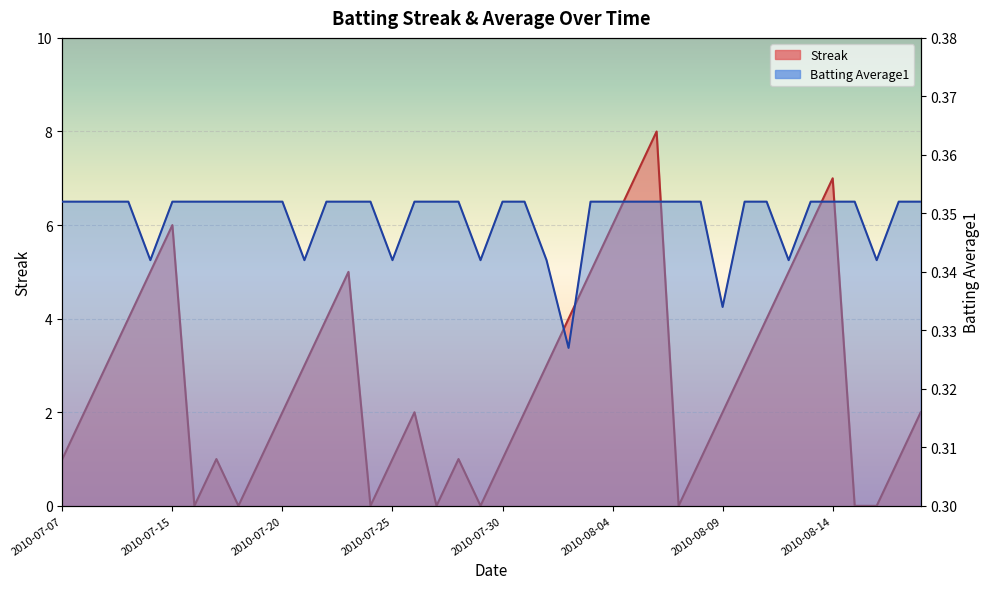

Is it true that Batting Average1 equals 0.2 at 2010-08-01?

False